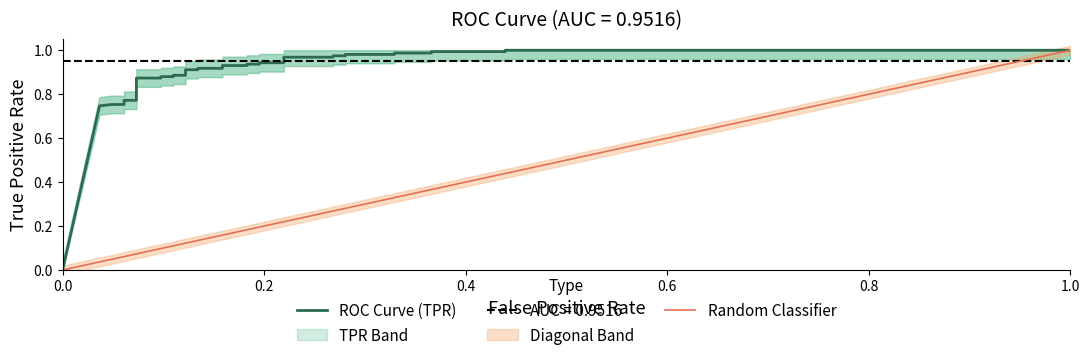

True or false: ROC Curve (TPR) and Random Classifier intersect in this chart.

False